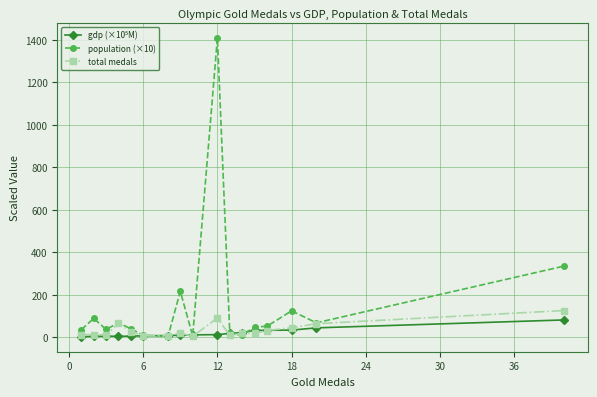

What is the value of the population (×10) point at the 15th from the left?

124.5